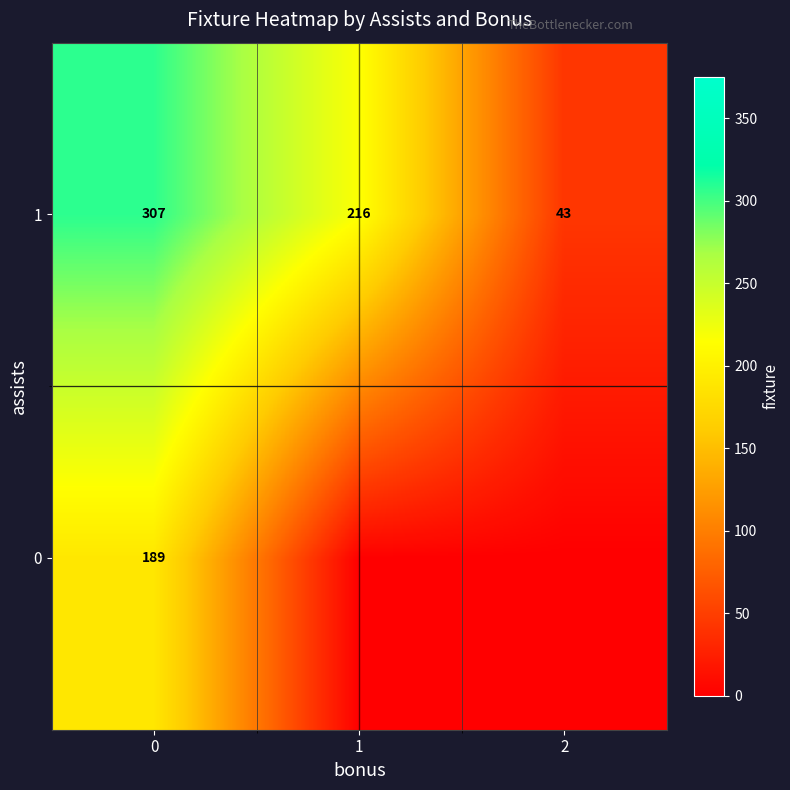

At 0, list the series in order from largest to smallest.

1, 0